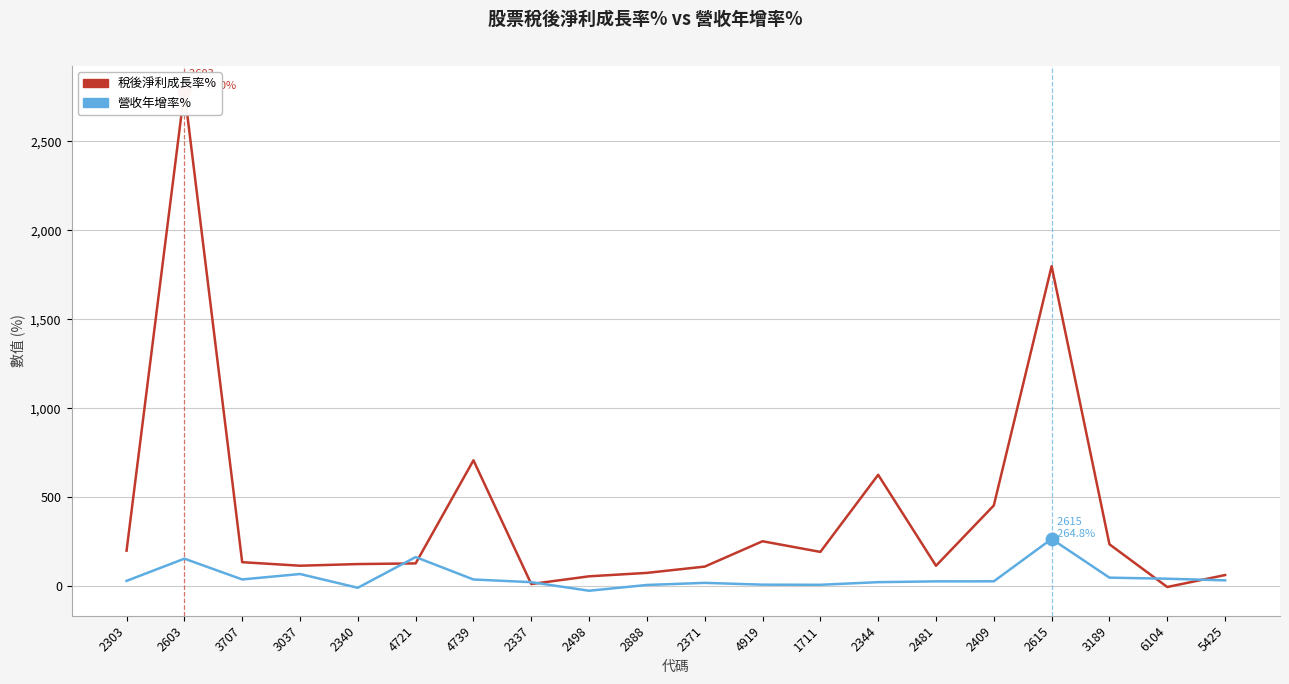

At which category does the chart reach its peak across all series?

2603